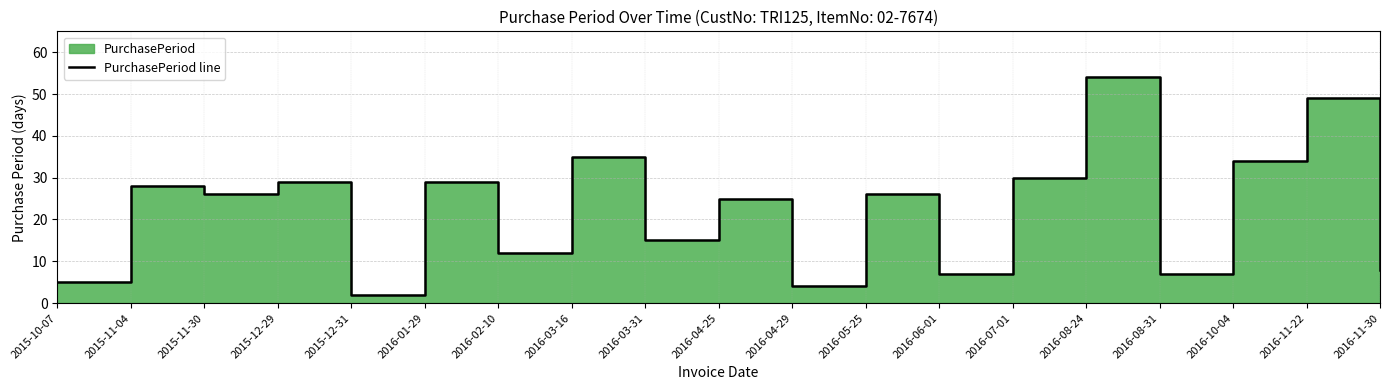

How many data points does each series have?

19